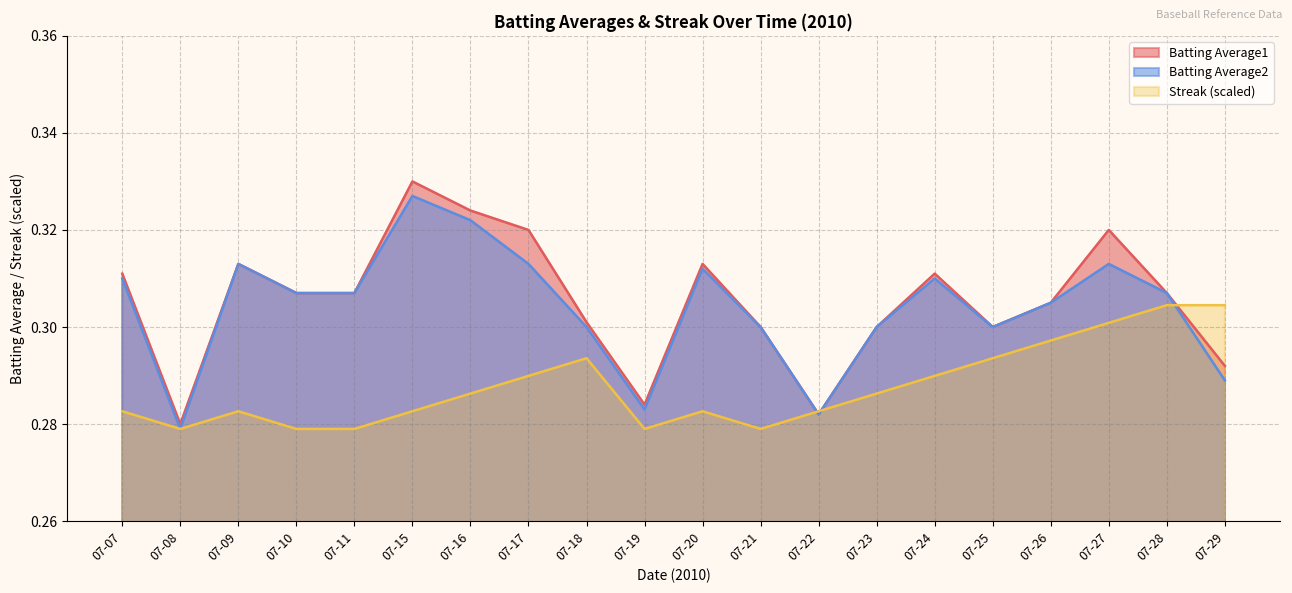

List the series in order of their peak value, lowest first.

Streak (scaled), Batting Average2, Batting Average1